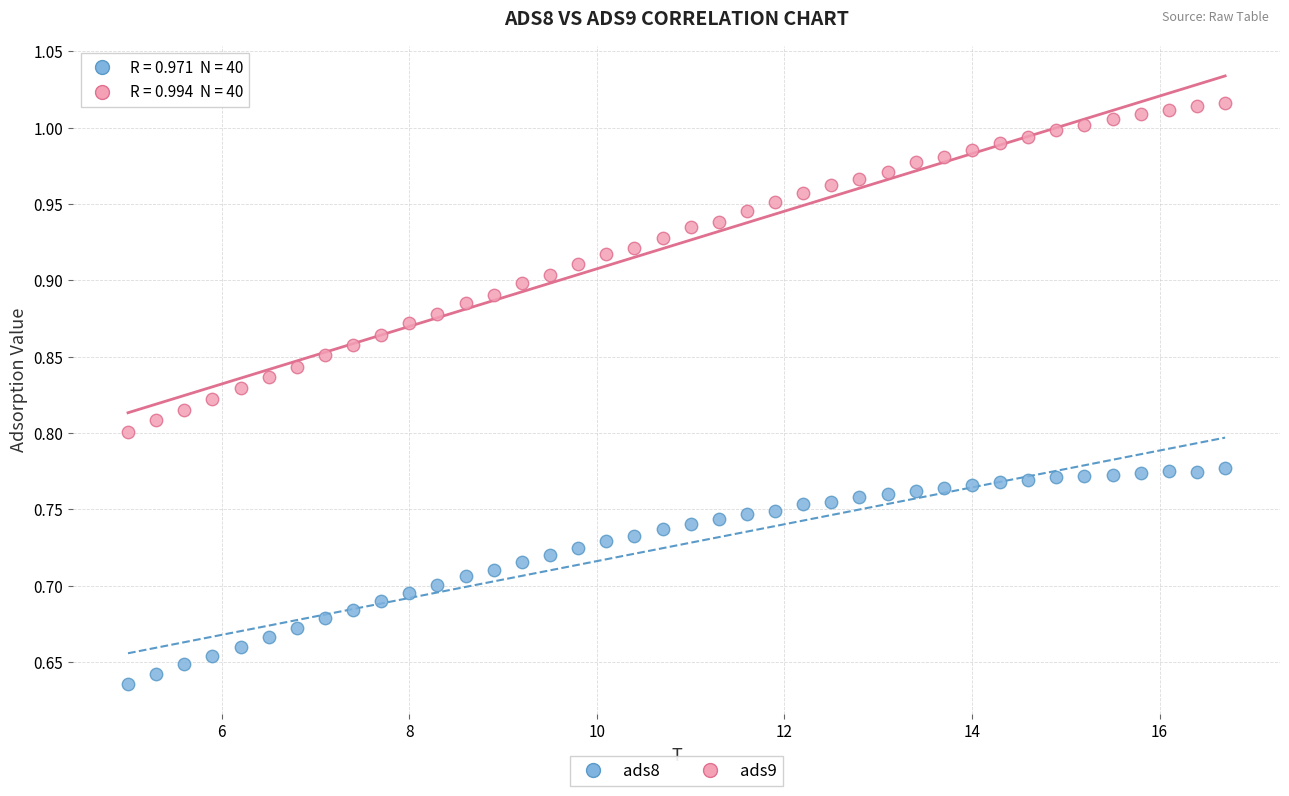

Which series contains the highest Y value?

ads9